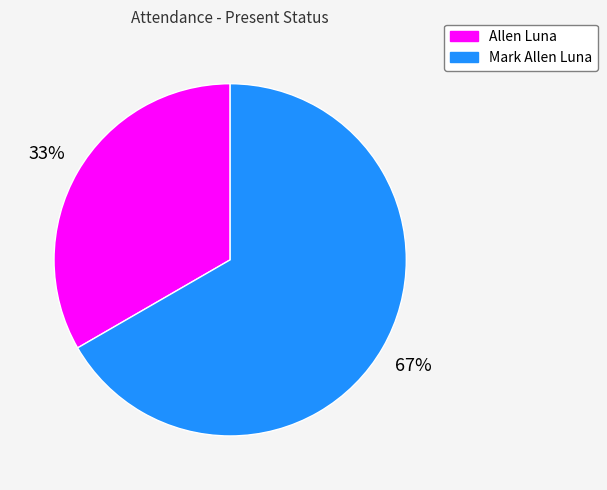

How many segments does this pie chart have?

2